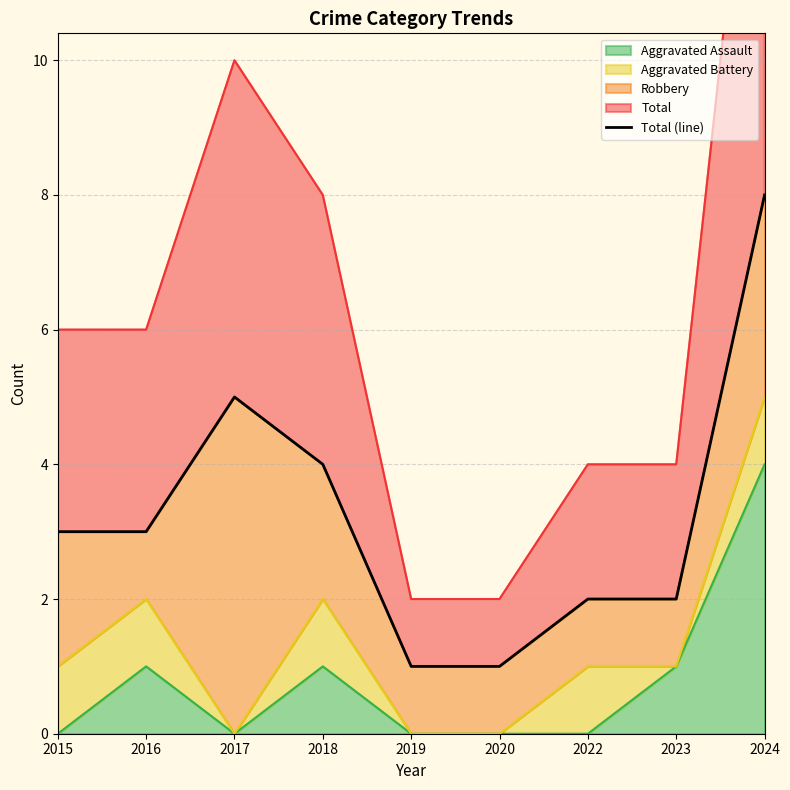

What is the value of the 4th point from the left?

4